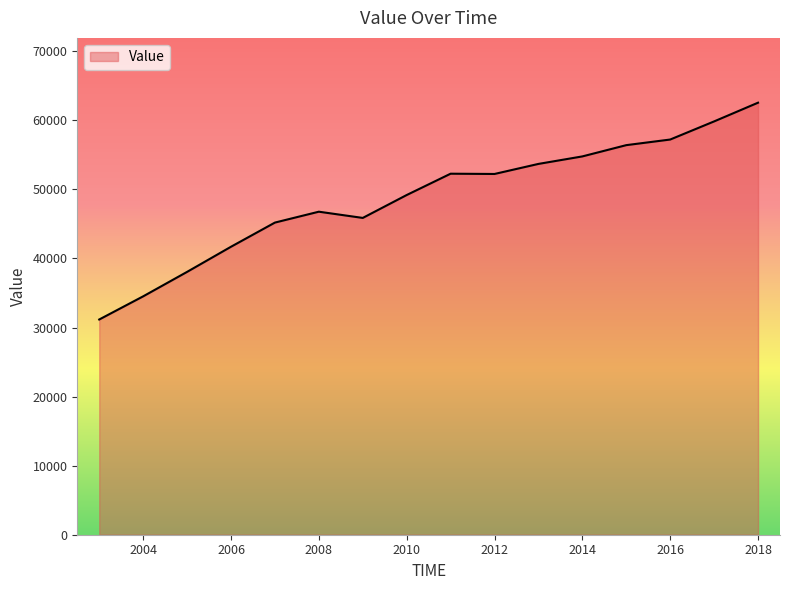

What is the maximum value shown in the chart?

62556.2